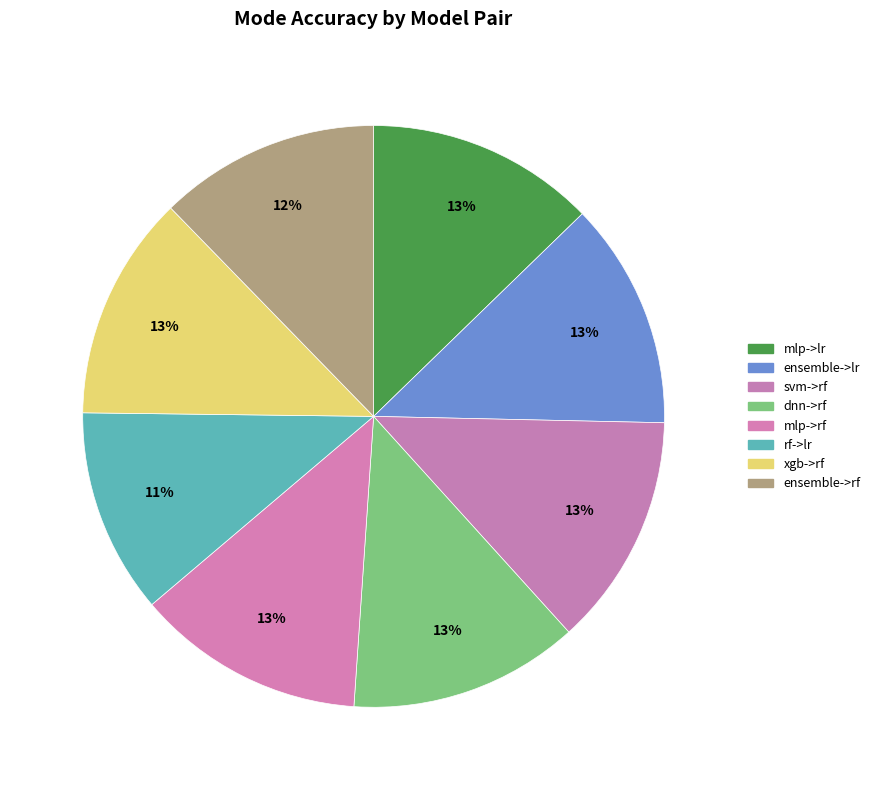

How many slices are in this pie chart?

8